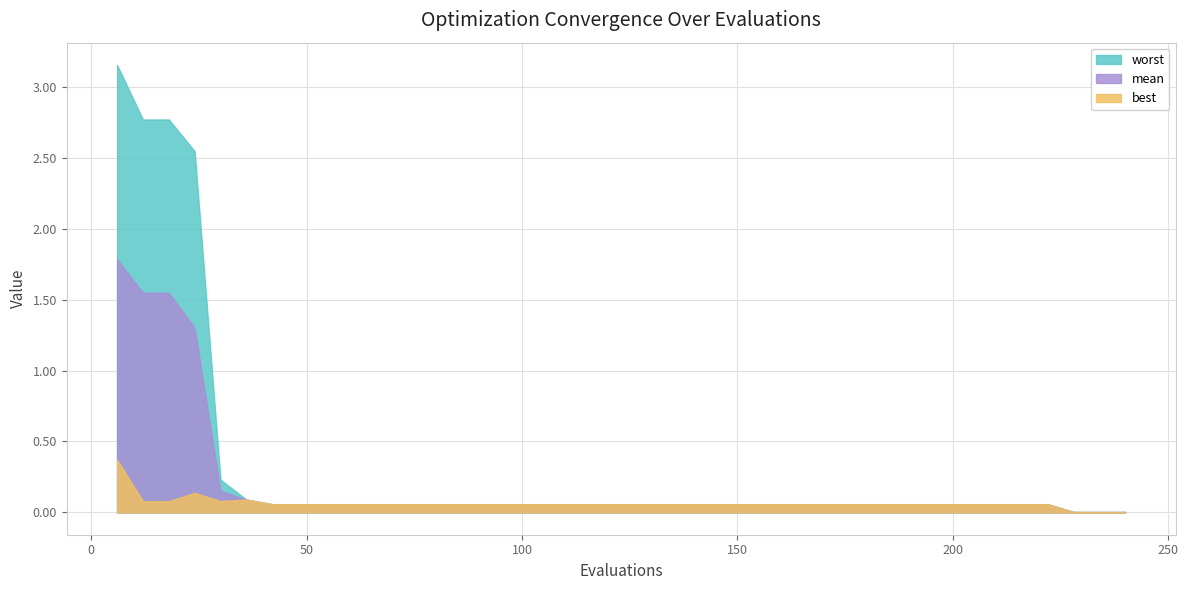

Reading left to right, list all the values displayed in this chart.

mean: 1.8	1.5	1.5	1.3	0.2	0.1	0.1	0.1	0.1	0.1	0.1	0.1	0.1	0.1	0.1	0.1	0.1	0.1	0.1	0.1	0.1	0.1	0.1	0.1	0.1	0.1	0.1	0.1	0.1	0.1	0.1	0.1	0.1	0.1	0.1	0.1	0.1	0.0	0.0	0.0
best: 0.4	0.1	0.1	0.1	0.1	0.1	0.1	0.1	0.1	0.1	0.1	0.1	0.1	0.1	0.1	0.1	0.1	0.1	0.1	0.1	0.1	0.1	0.1	0.1	0.1	0.1	0.1	0.1	0.1	0.1	0.1	0.1	0.1	0.1	0.1	0.1	0.1	0.0	0.0	0.0
worst: 3.2	2.8	2.8	2.5	0.2	0.1	0.1	0.1	0.1	0.1	0.1	0.1	0.1	0.1	0.1	0.1	0.1	0.1	0.1	0.1	0.1	0.1	0.1	0.1	0.1	0.1	0.1	0.1	0.1	0.1	0.1	0.1	0.1	0.1	0.1	0.1	0.1	0.0	0.0	0.0